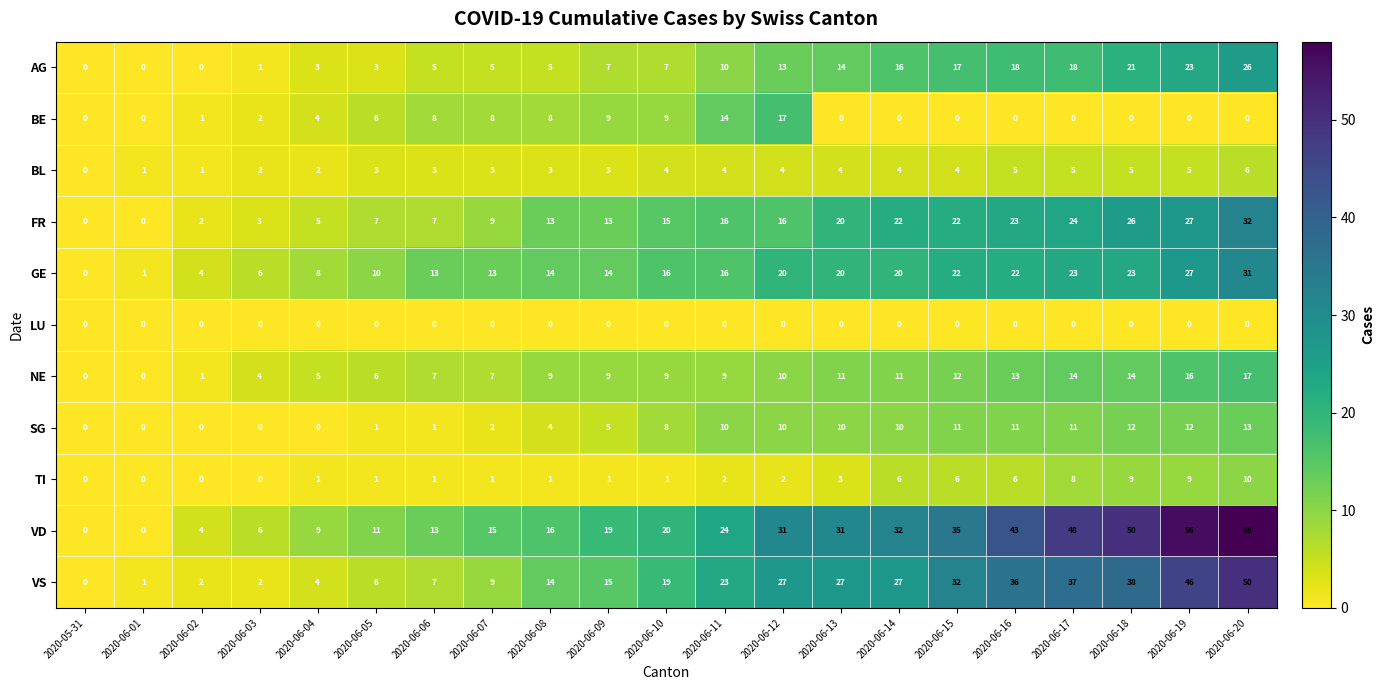

What is the greatest value displayed?

58